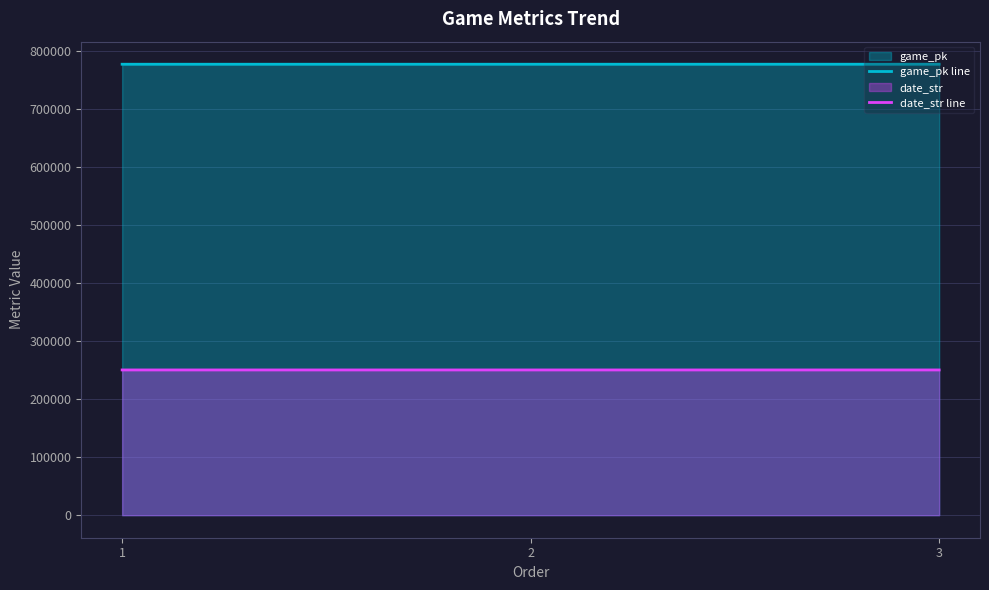

What is the sum of the date_str line values at 3 and 1?

501032